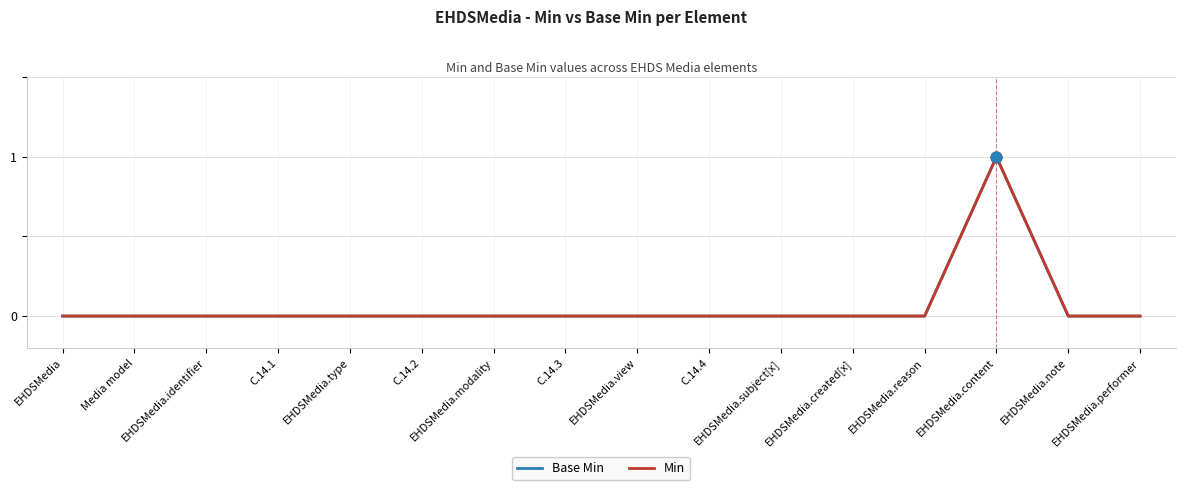

Is the value of Base Min at EHDSMedia.subject[x] greater than the value of Min at EHDSMedia.identifier?

No